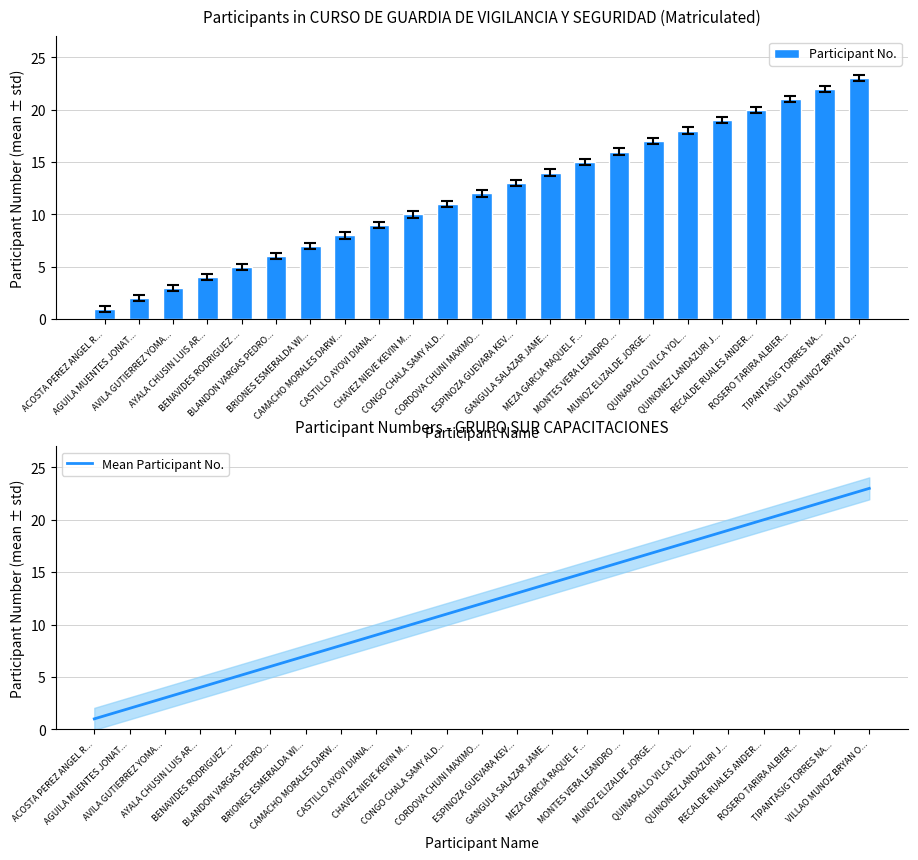

At which label is Mean Participant No. closest to 12?

CORDOVA CHUNI MAXIMO...